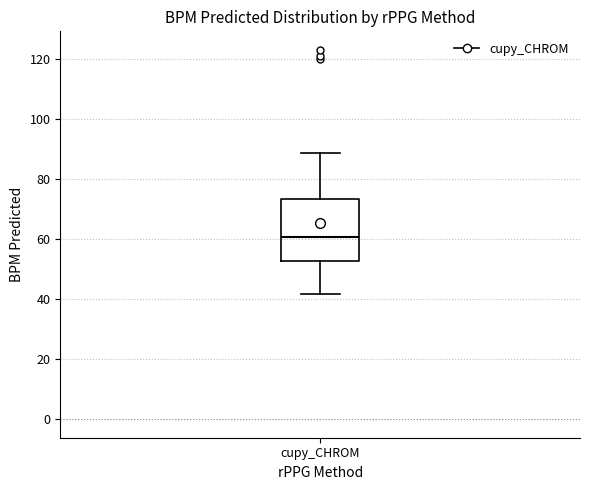

Read this box plot against the y-axis: the position of the median line, the range covered by the box, and the ends of both whiskers. The values are not printed on the chart, so give them approximately, as read against the axis.

median 60, box 52 to 74, whiskers 42 to 88